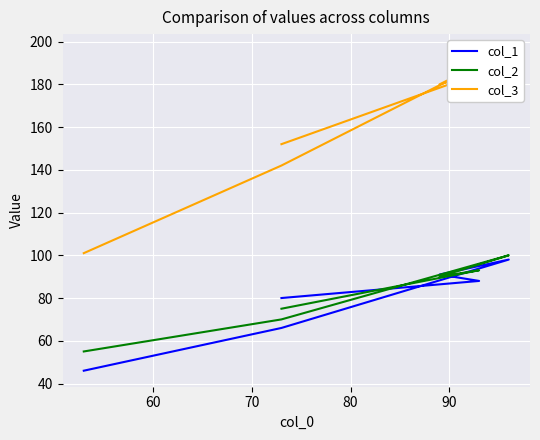

What is the sum of all col_1 values?

469